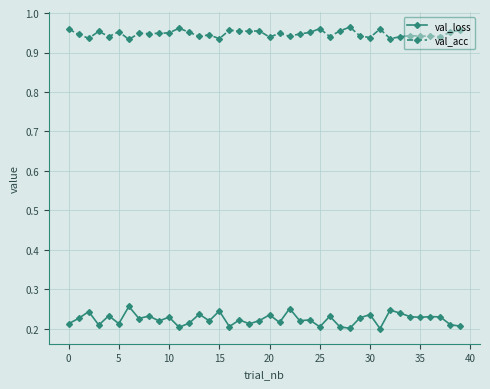

What is the sum of all val_acc values?

37.9